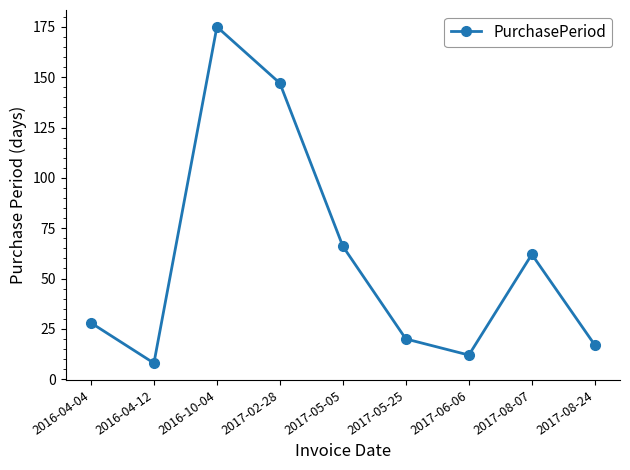

Rank the categories by value from highest to lowest.

2016-10-04, 2017-02-28, 2017-05-05, 2017-08-07, 2016-04-04, 2017-05-25, 2017-08-24, 2017-06-06, 2016-04-12